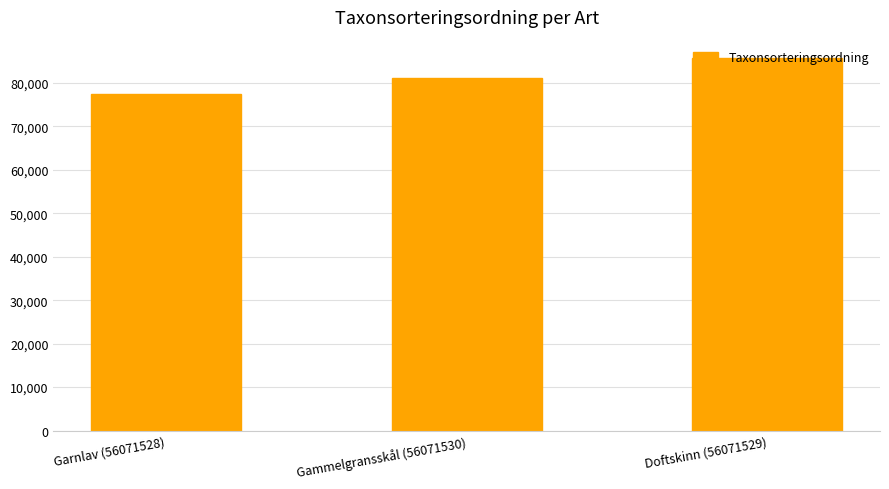

Is it true that the value at Gammelgransskål (56071530) is 81236?

True